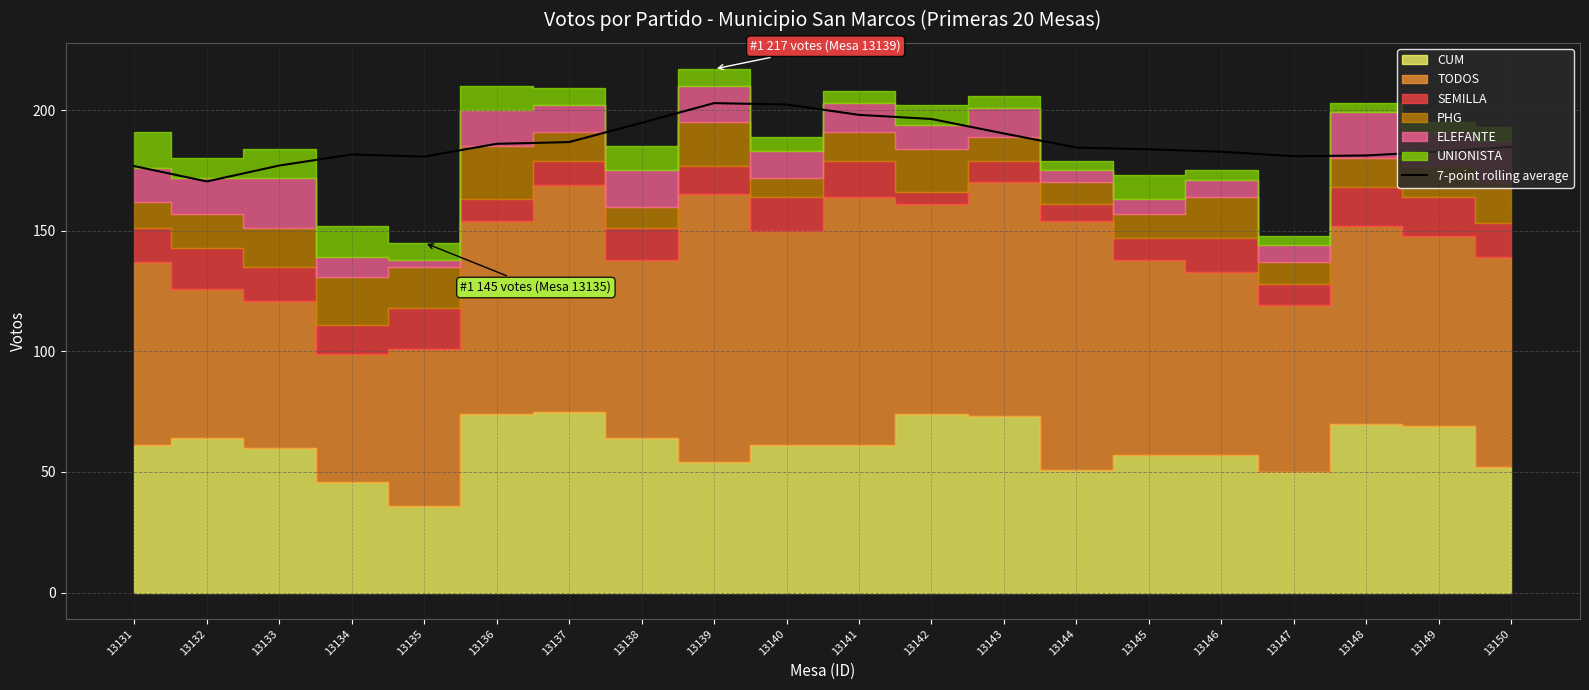

Is it true that 7-point rolling average equals 176.8 at 13131?

True